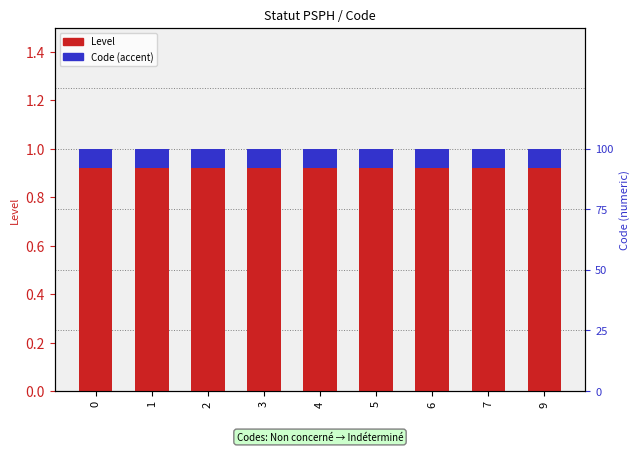

What are all the series names shown in the legend?

Level, Code (accent)